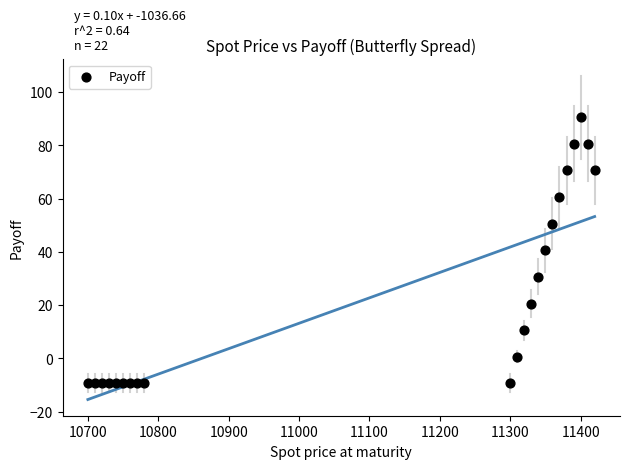

What is the range of Y values (max minus min)?

100.0